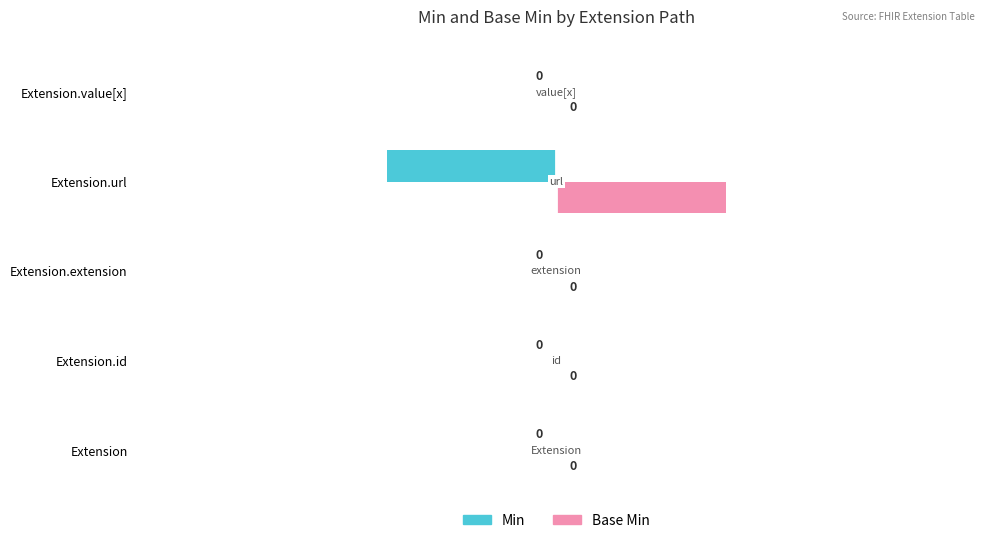

At which category does the chart reach its peak across all series?

Extension.url